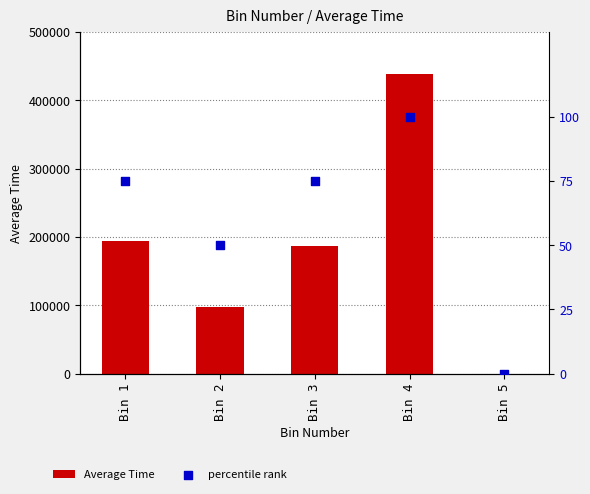

Which series reaches the minimum Y coordinate?

Average Time